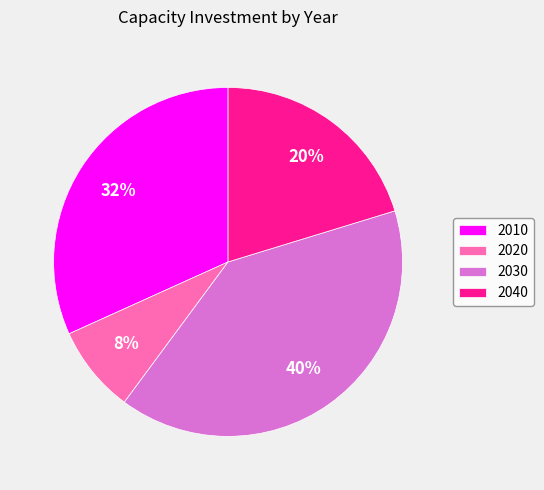

Combined, do 2040 and 2020 account for over 50%?

No